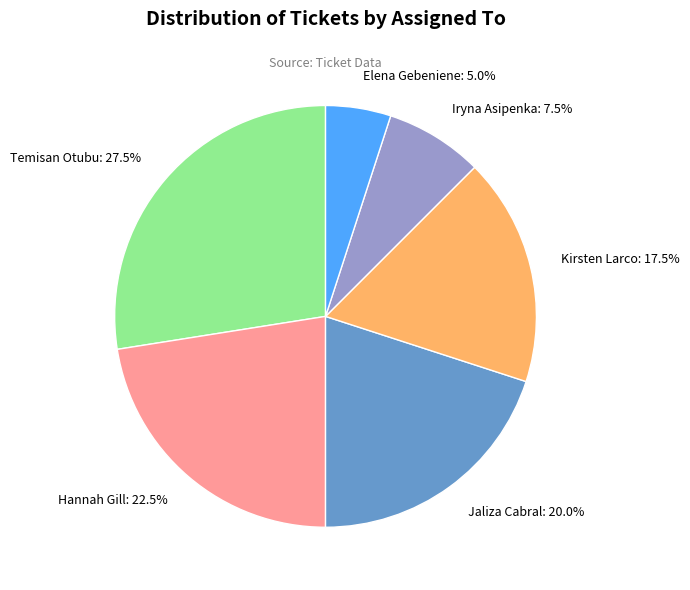

Which slice is the smallest?

Elena Gebeniene